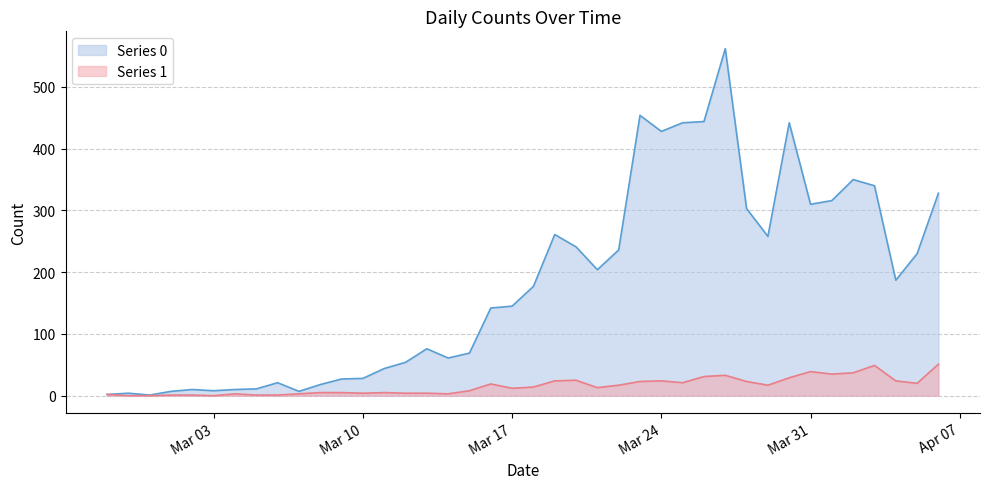

Between 2020-03-29 and 2020-04-04, which is larger?

2020-03-29